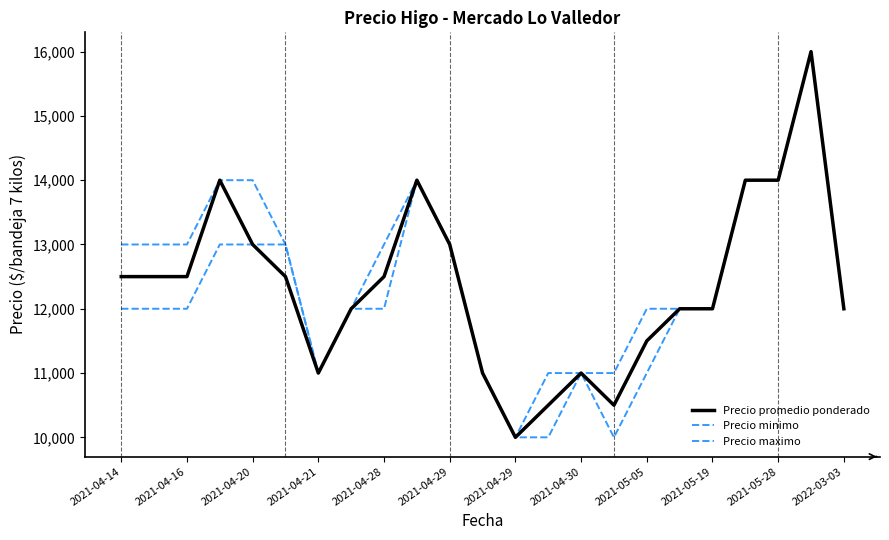

At how many categories does at least one series exceed 15711?

1